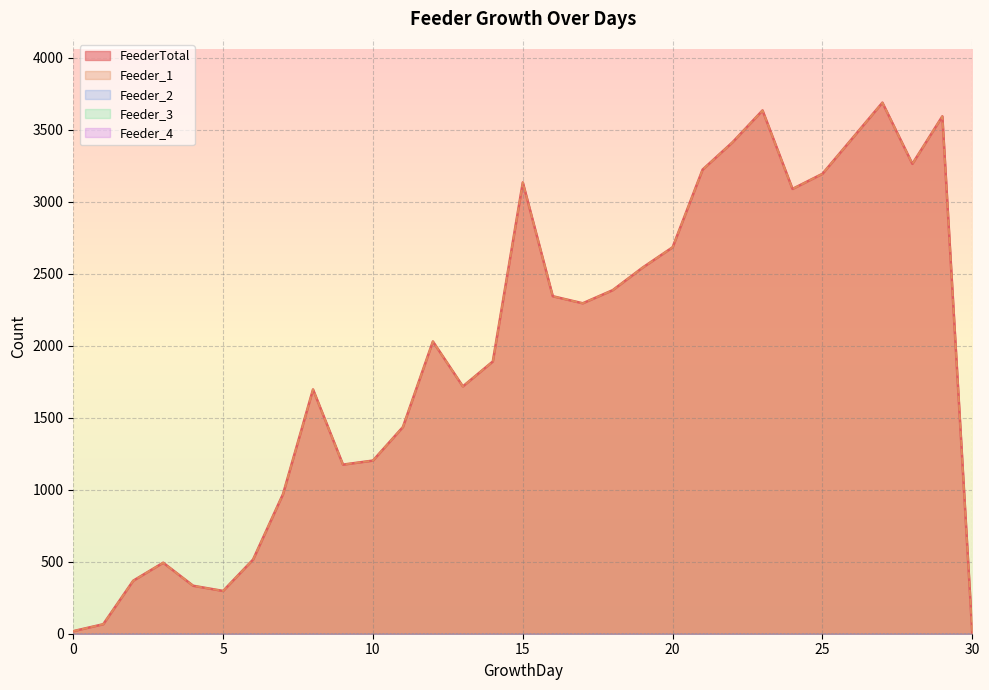

Reading right to left, extract all data points from this chart.

FeederTotal: 30=0	29=3592	28=3262	27=3687	26=3440	25=3193	24=3088	23=3633	22=3412	21=3222	20=2683	19=2542	18=2385	17=2294	16=2343	15=3133	14=1890	13=1717	12=2029	11=1435	10=1202	9=1174	8=1696	7=970	6=515	5=297	4=333	3=493	2=368	1=66	0=18
Feeder_1: 30=0	29=3592	28=3262	27=3687	26=3440	25=3193	24=3088	23=3633	22=3412	21=3222	20=2683	19=2542	18=2385	17=2294	16=2343	15=3133	14=1890	13=1717	12=2029	11=1435	10=1202	9=1174	8=1696	7=970	6=515	5=297	4=333	3=493	2=368	1=66	0=18
Feeder_2: 30=0	29=0	28=0	27=0	26=0	25=0	24=0	23=0	22=0	21=0	20=0	19=0	18=0	17=0	16=0	15=0	14=0	13=0	12=0	11=0	10=0	9=0	8=0	7=0	6=0	5=0	4=0	3=0	2=0	1=0	0=0
Feeder_3: 30=0	29=0	28=0	27=0	26=0	25=0	24=0	23=0	22=0	21=0	20=0	19=0	18=0	17=0	16=0	15=0	14=0	13=0	12=0	11=0	10=0	9=0	8=0	7=0	6=0	5=0	4=0	3=0	2=0	1=0	0=0
Feeder_4: 30=0	29=0	28=0	27=0	26=0	25=0	24=0	23=0	22=0	21=0	20=0	19=0	18=0	17=0	16=0	15=0	14=0	13=0	12=0	11=0	10=0	9=0	8=0	7=0	6=0	5=0	4=0	3=0	2=0	1=0	0=0